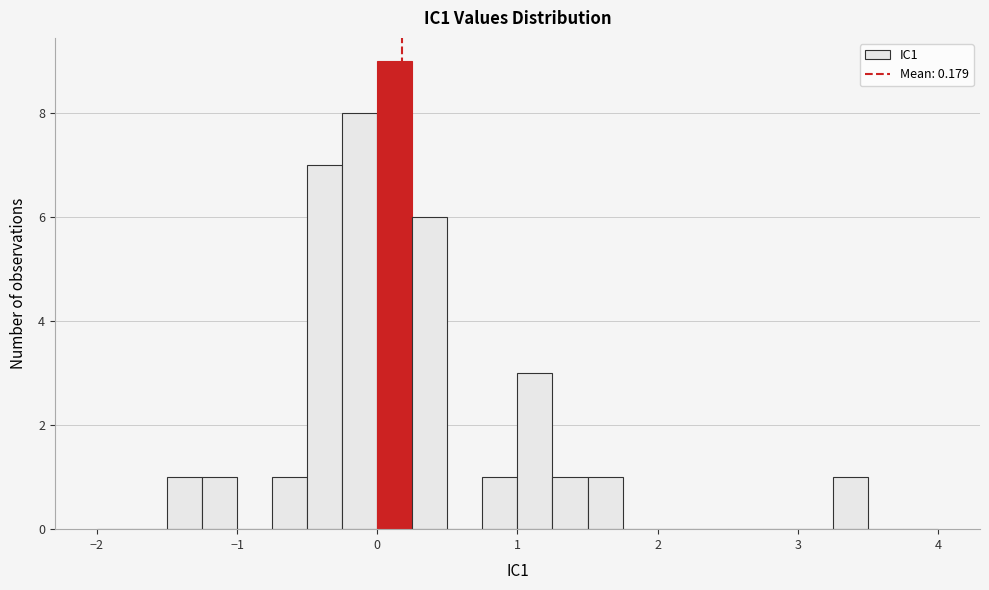

Read against the x-axis, roughly where is the centre of the tallest bar?

0.1